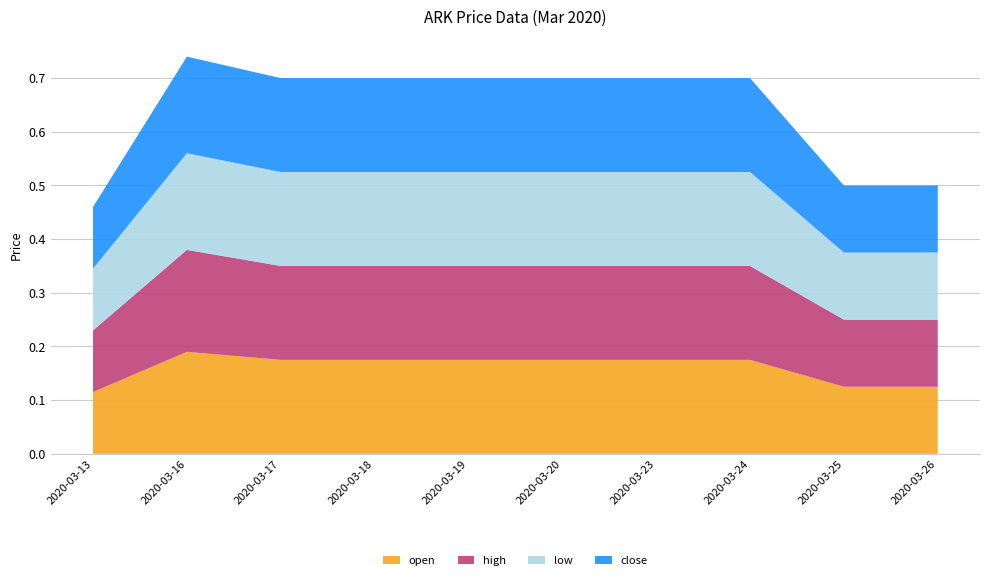

Reading left to right, list all the values displayed in this chart.

open: 2020-03-13=0.1	2020-03-16=0.2	2020-03-17=0.2	2020-03-18=0.2	2020-03-19=0.2	2020-03-20=0.2	2020-03-23=0.2	2020-03-24=0.2	2020-03-25=0.1	2020-03-26=0.1
high: 2020-03-13=0.1	2020-03-16=0.2	2020-03-17=0.2	2020-03-18=0.2	2020-03-19=0.2	2020-03-20=0.2	2020-03-23=0.2	2020-03-24=0.2	2020-03-25=0.1	2020-03-26=0.1
low: 2020-03-13=0.1	2020-03-16=0.2	2020-03-17=0.2	2020-03-18=0.2	2020-03-19=0.2	2020-03-20=0.2	2020-03-23=0.2	2020-03-24=0.2	2020-03-25=0.1	2020-03-26=0.1
close: 2020-03-13=0.1	2020-03-16=0.2	2020-03-17=0.2	2020-03-18=0.2	2020-03-19=0.2	2020-03-20=0.2	2020-03-23=0.2	2020-03-24=0.2	2020-03-25=0.1	2020-03-26=0.1